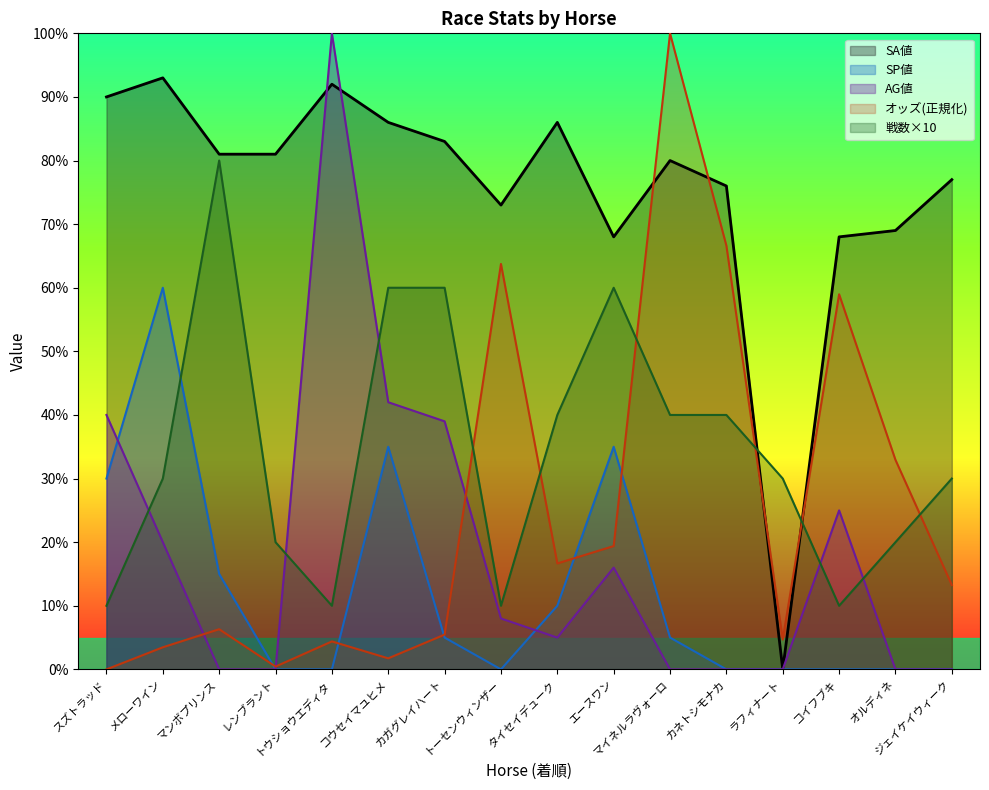

What is the greatest value displayed?

100.0